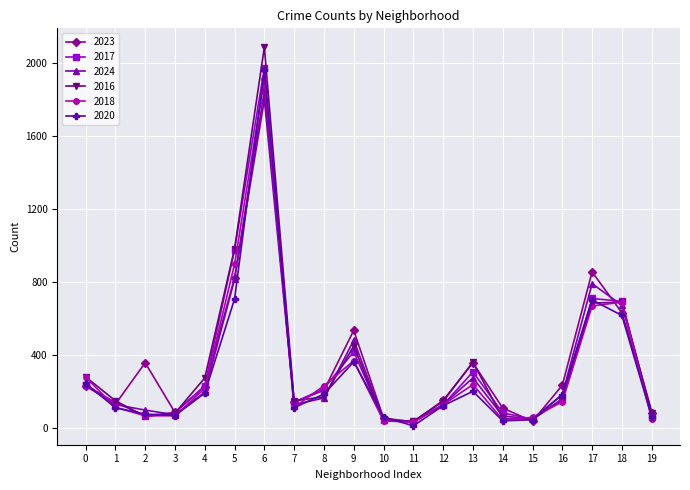

Which category has the highest value across all series?

6